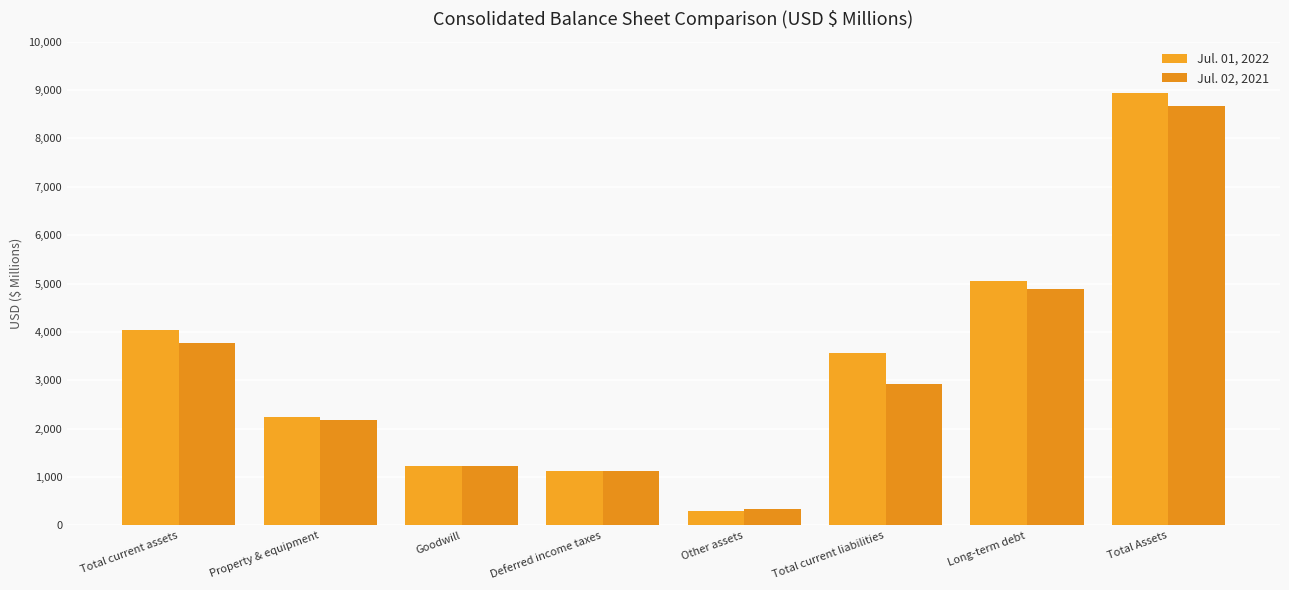

How many values in the Jul. 01, 2022 series are below 3555?

4